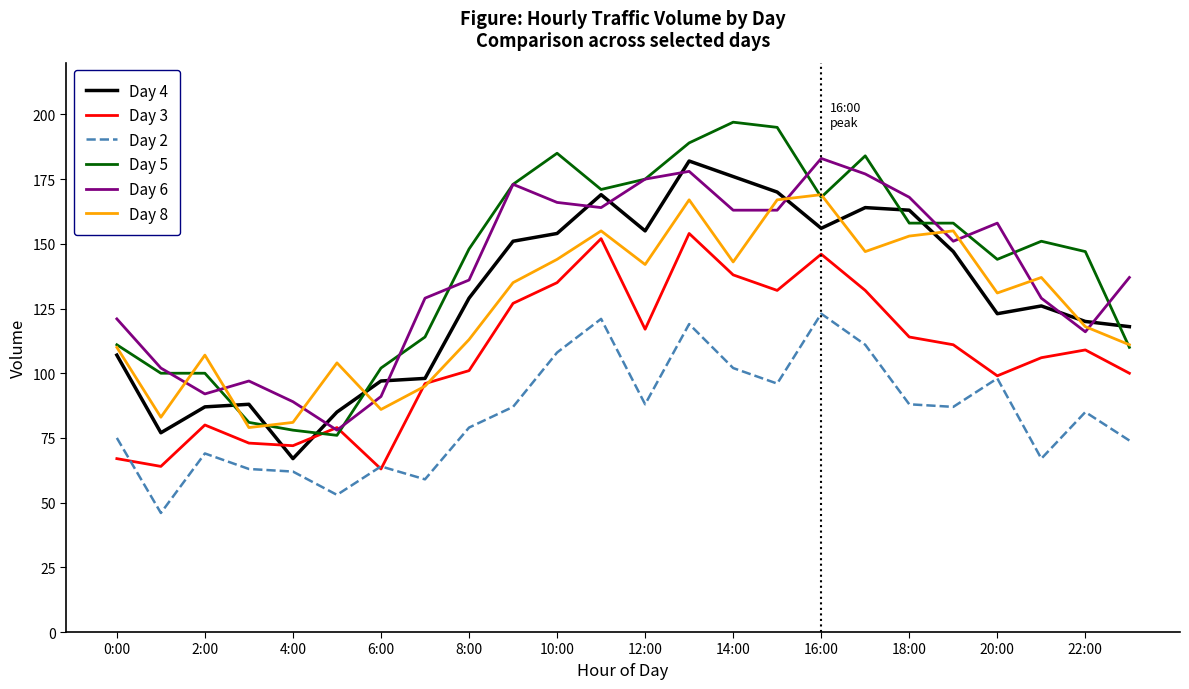

Is this an area chart (filled region under the line)?

No